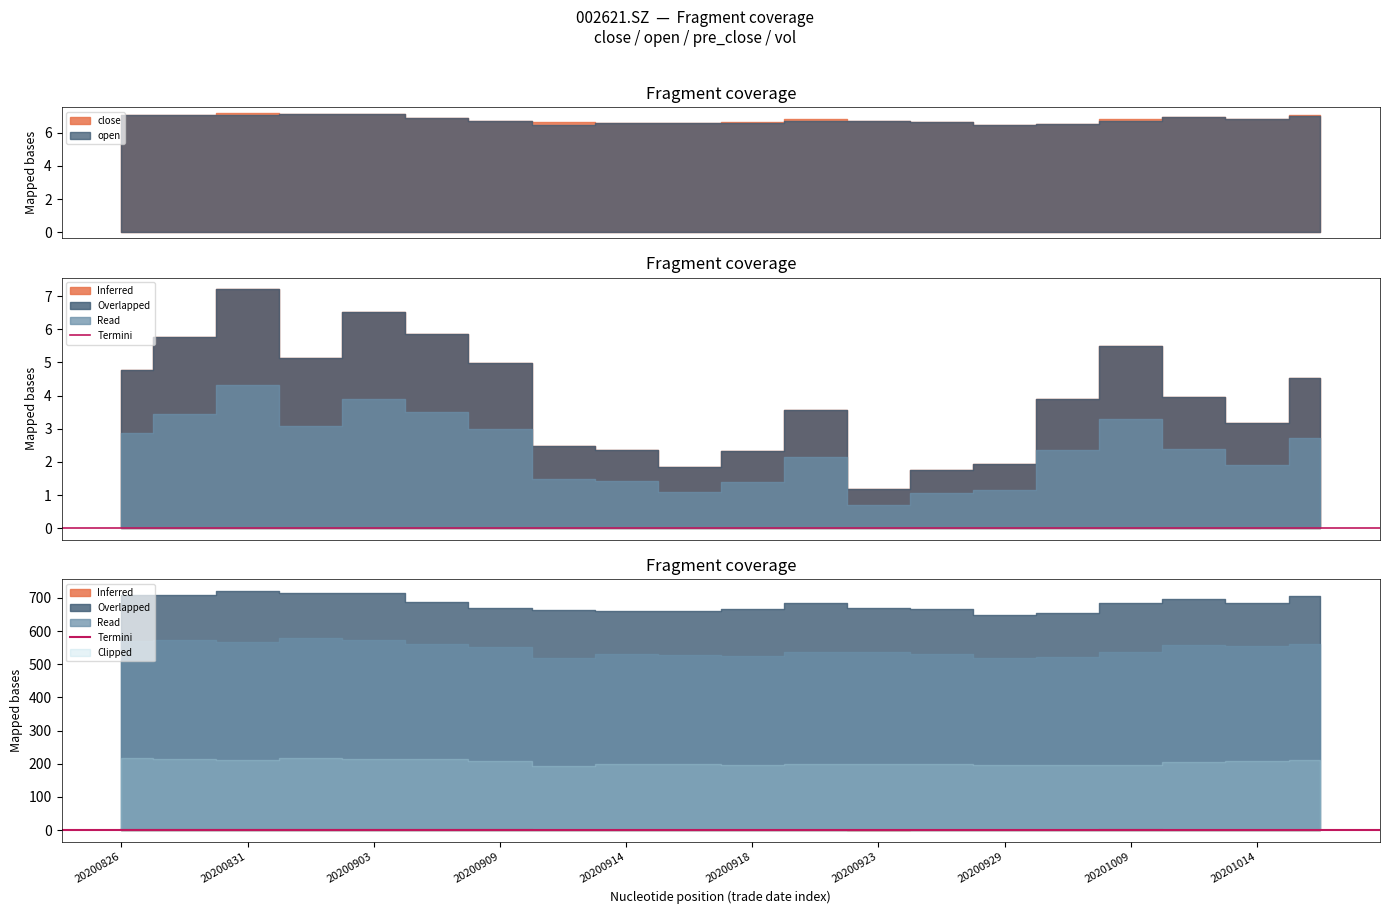

True or false: close has more than 0 interior local peaks.

True